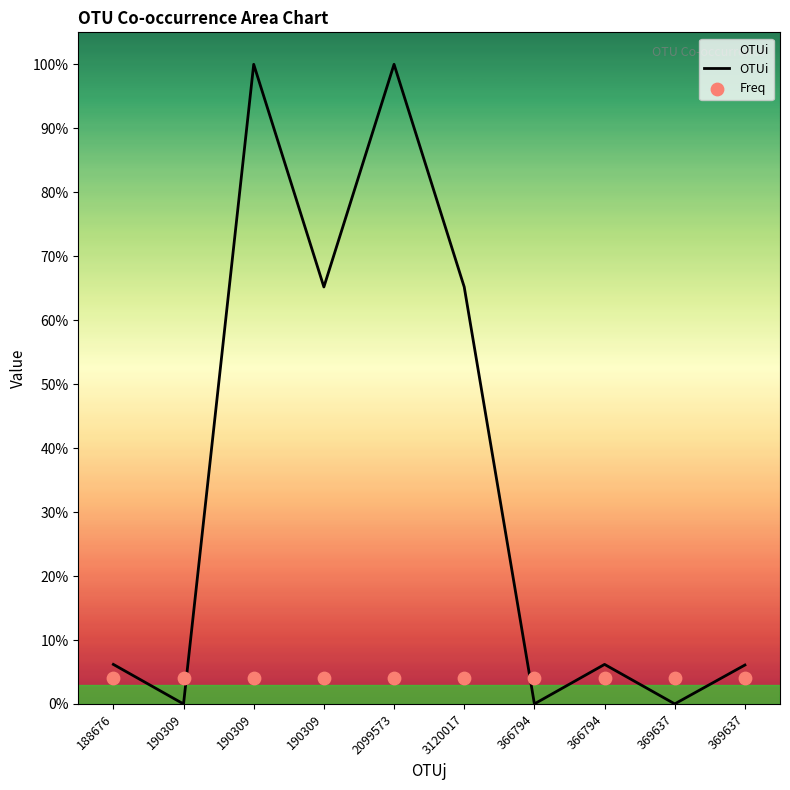

What are all the series names shown in the legend?

OTUi, Freq